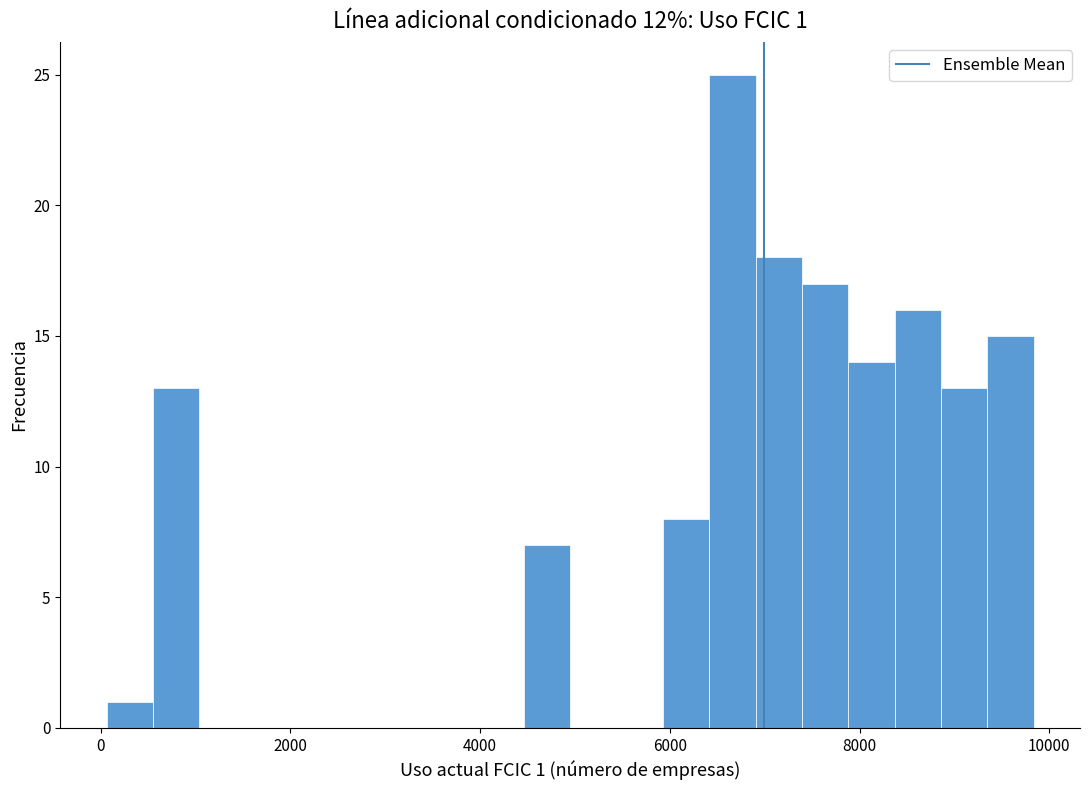

Read against the x-axis, roughly where is the centre of the tallest bar?

6600